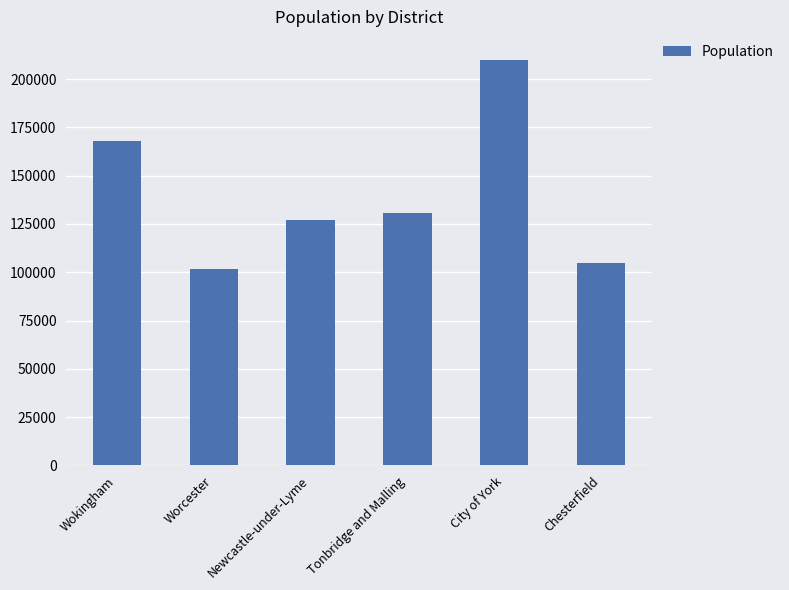

True or false: the data shows 104628 at Chesterfield.

True